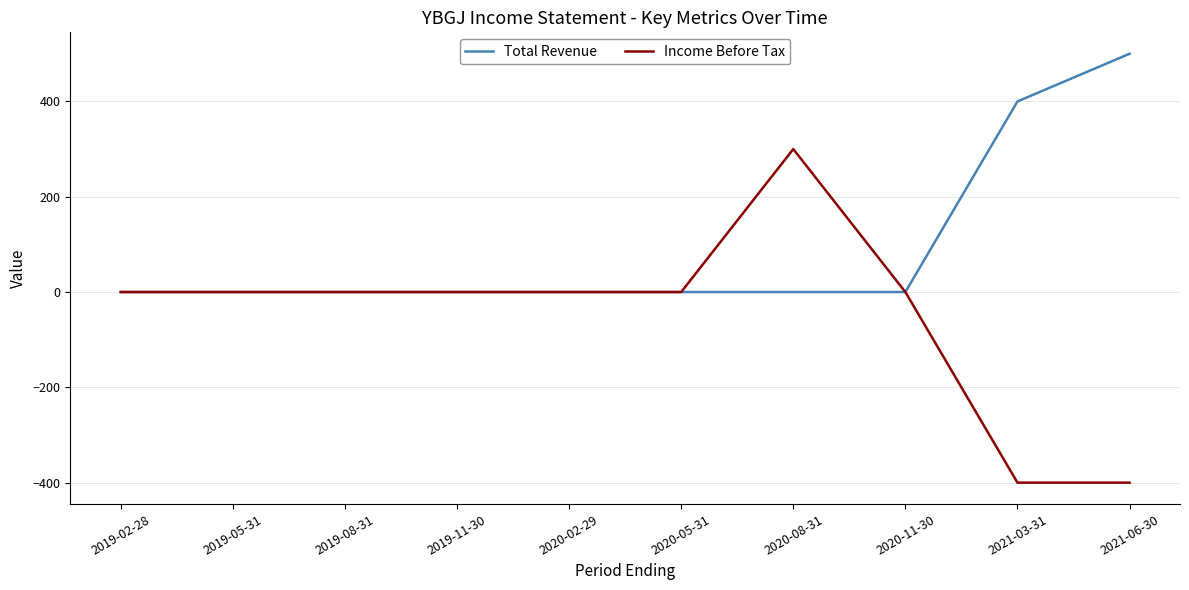

The Income Before Tax series shows 300 at 2020-08-31. True or false?

True